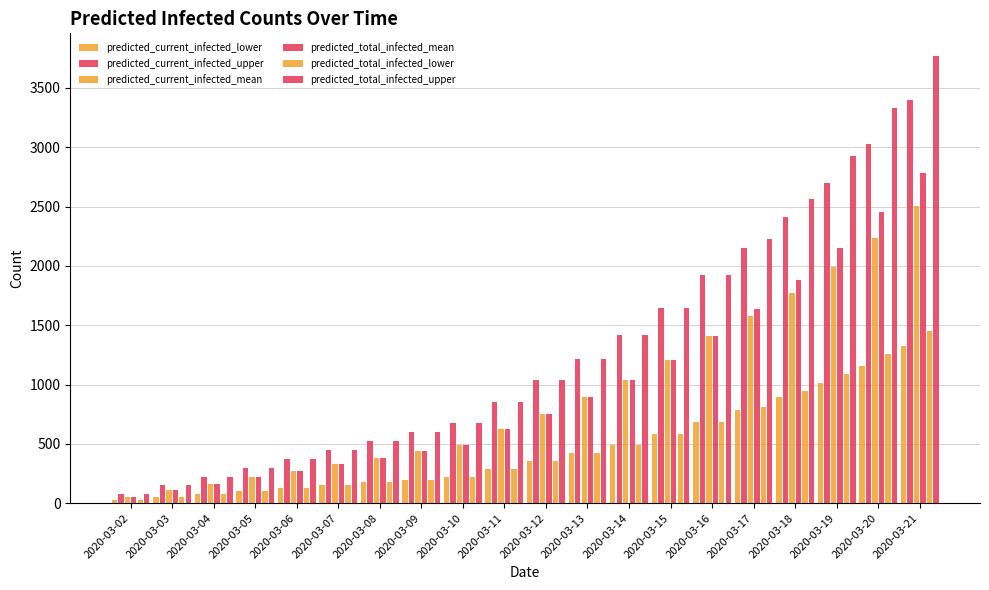

Count the number of data series in this chart.

6